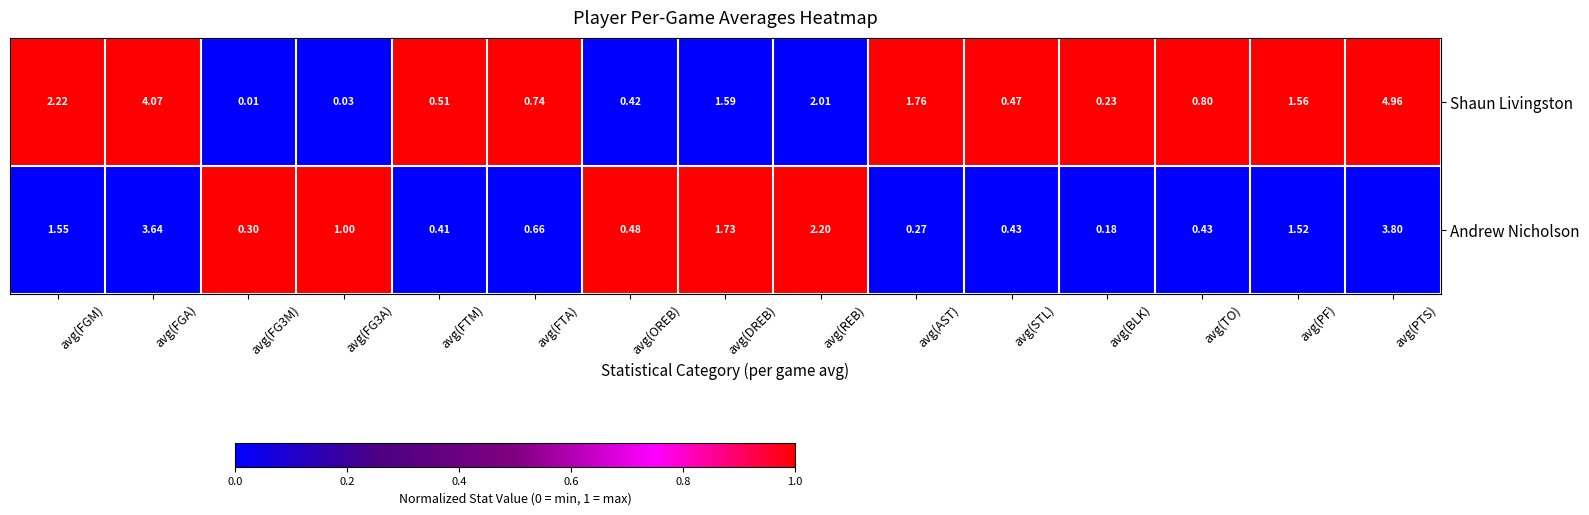

At how many categories does at least one series exceed 0?

15